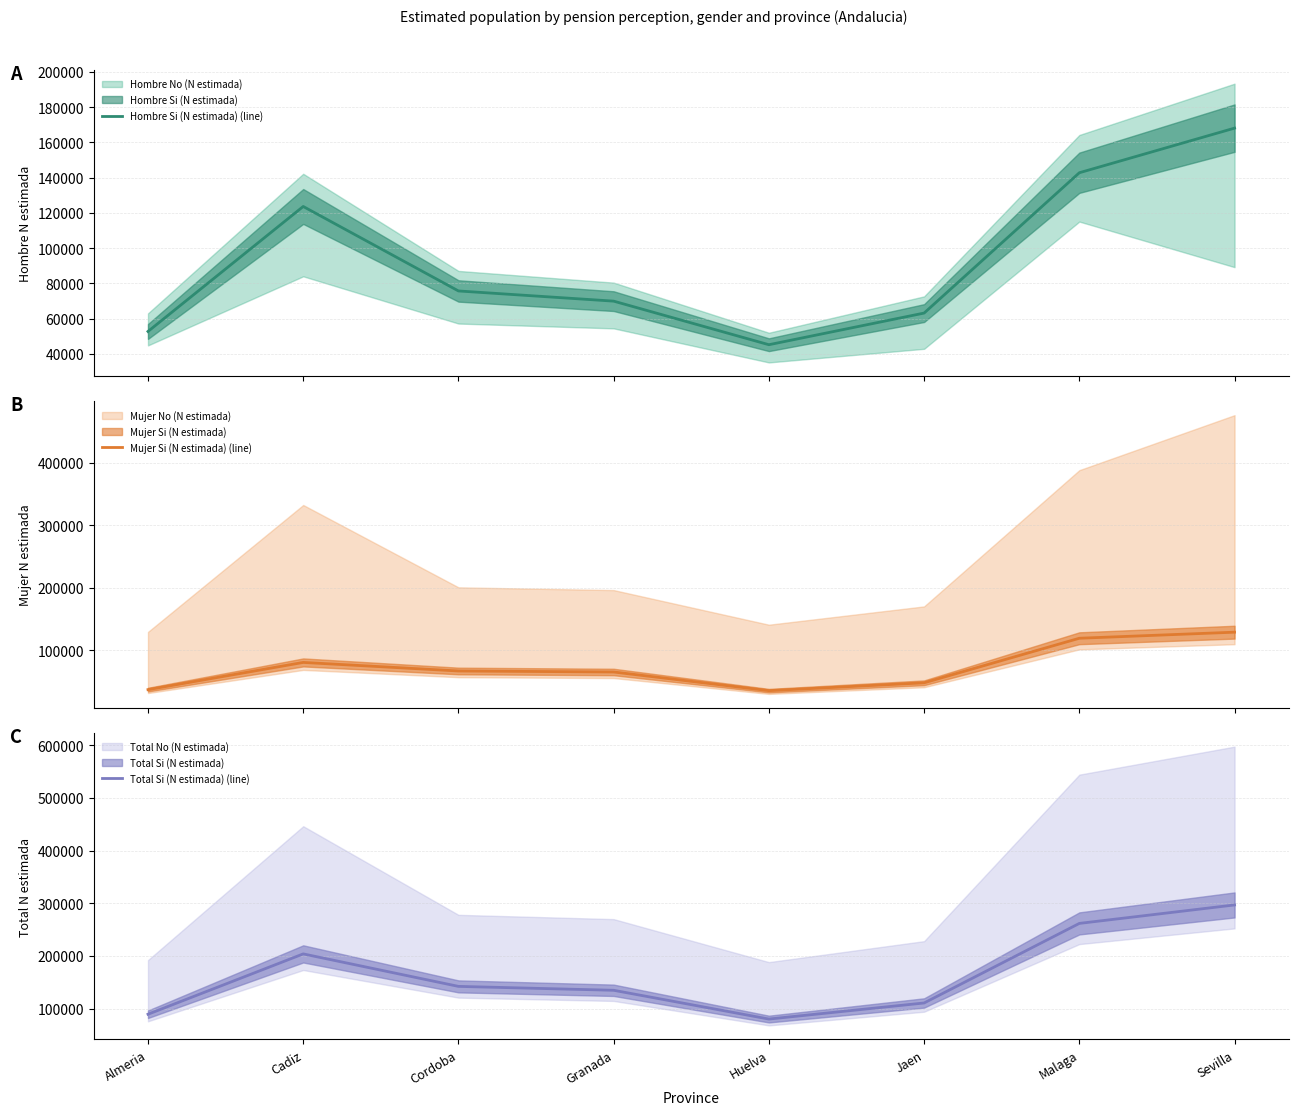

What is the sum of the Mujer Si (N estimada) (line) values at Cadiz and Cordoba?

146646